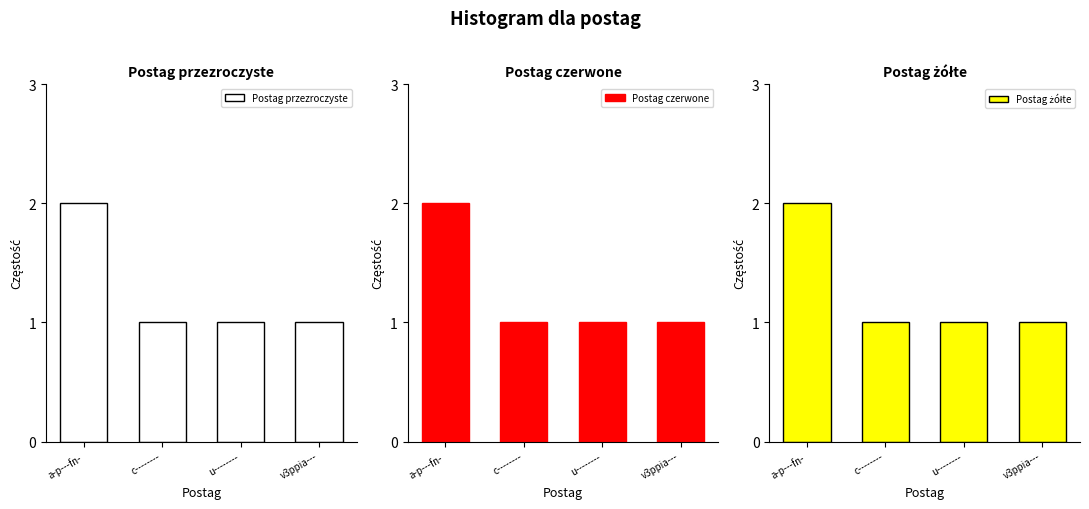

True or false: Postag żółte has a value of 1 at c--------.

True